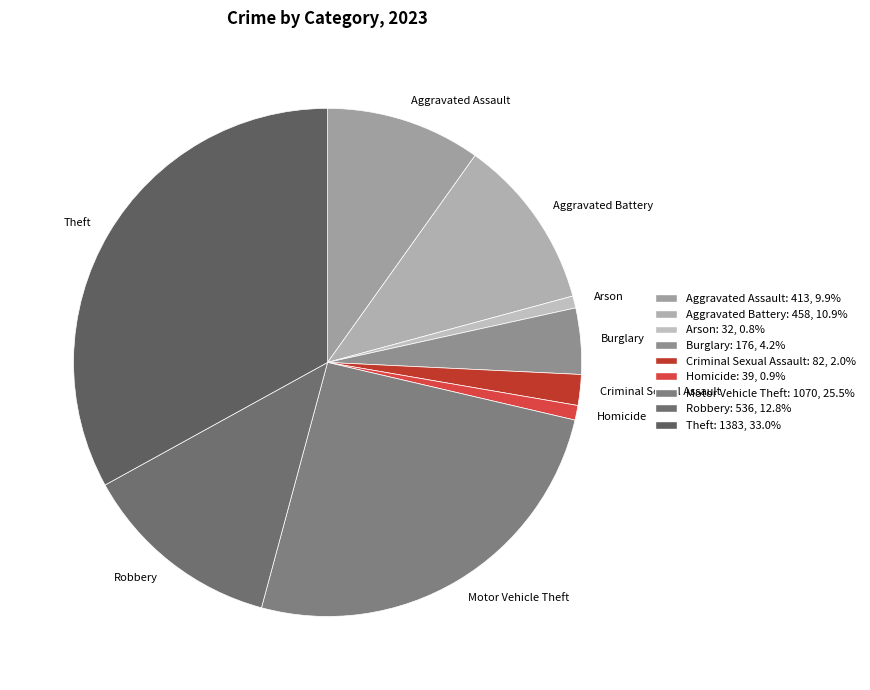

Between Motor Vehicle Theft and Criminal Sexual Assault, which is larger?

Motor Vehicle Theft